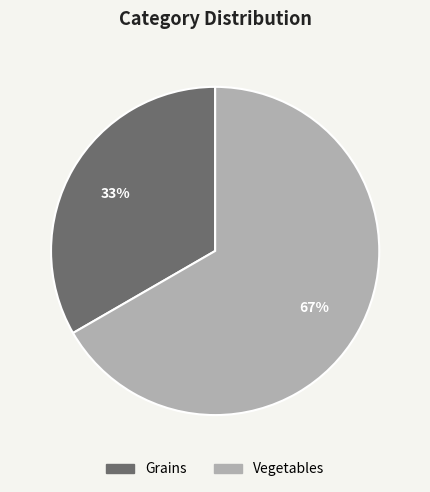

What percentage is the Vegetables slice, to the nearest percent?

67%